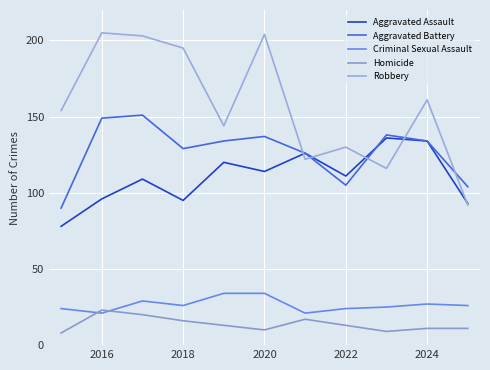

Which series has the largest range (max minus min)?

Robbery